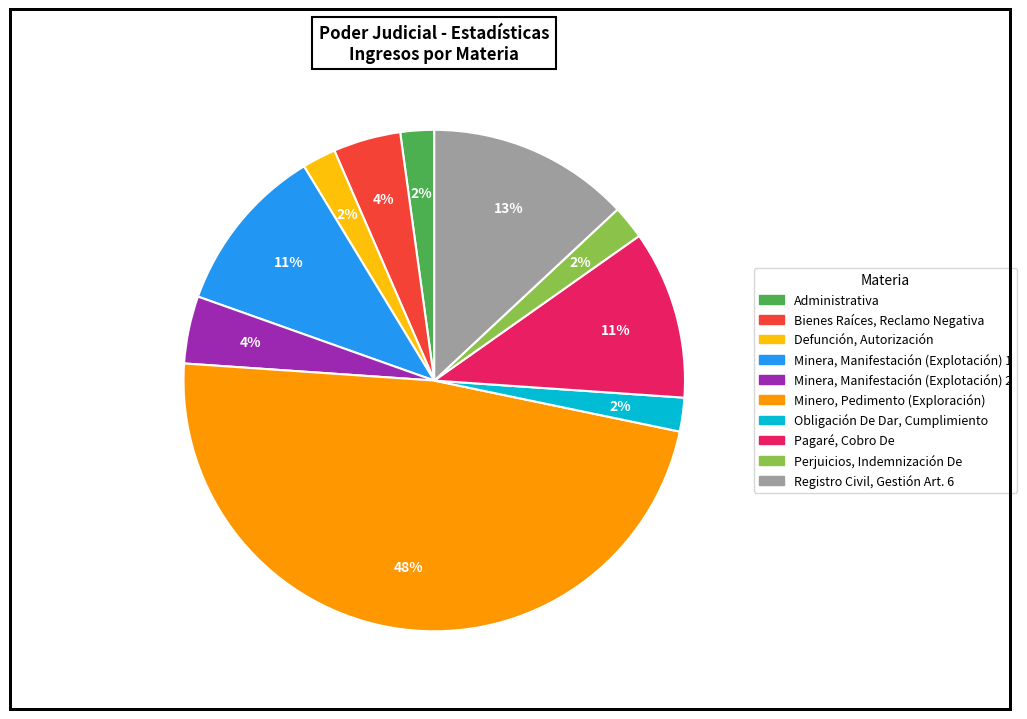

Is there a majority slice in this chart?

No